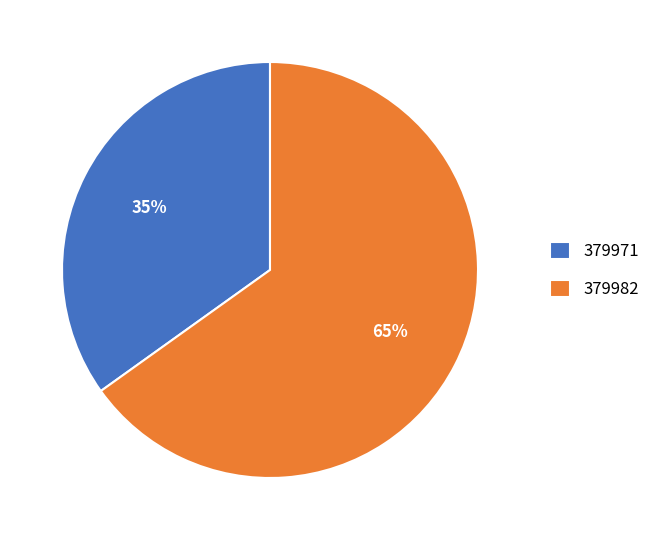

How many segments does this pie chart have?

2